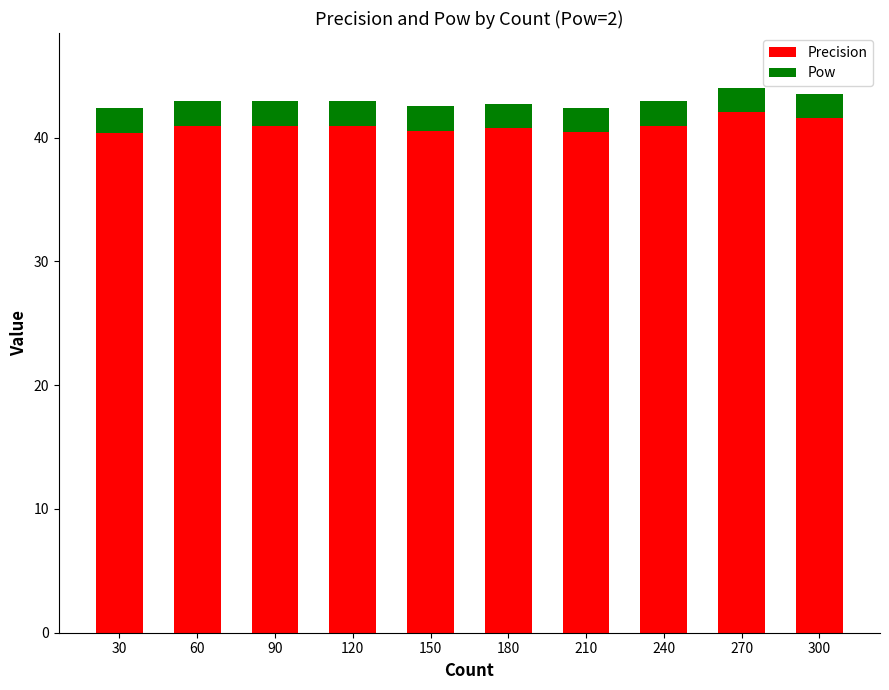

What is the total value across all series at 300?

43.5